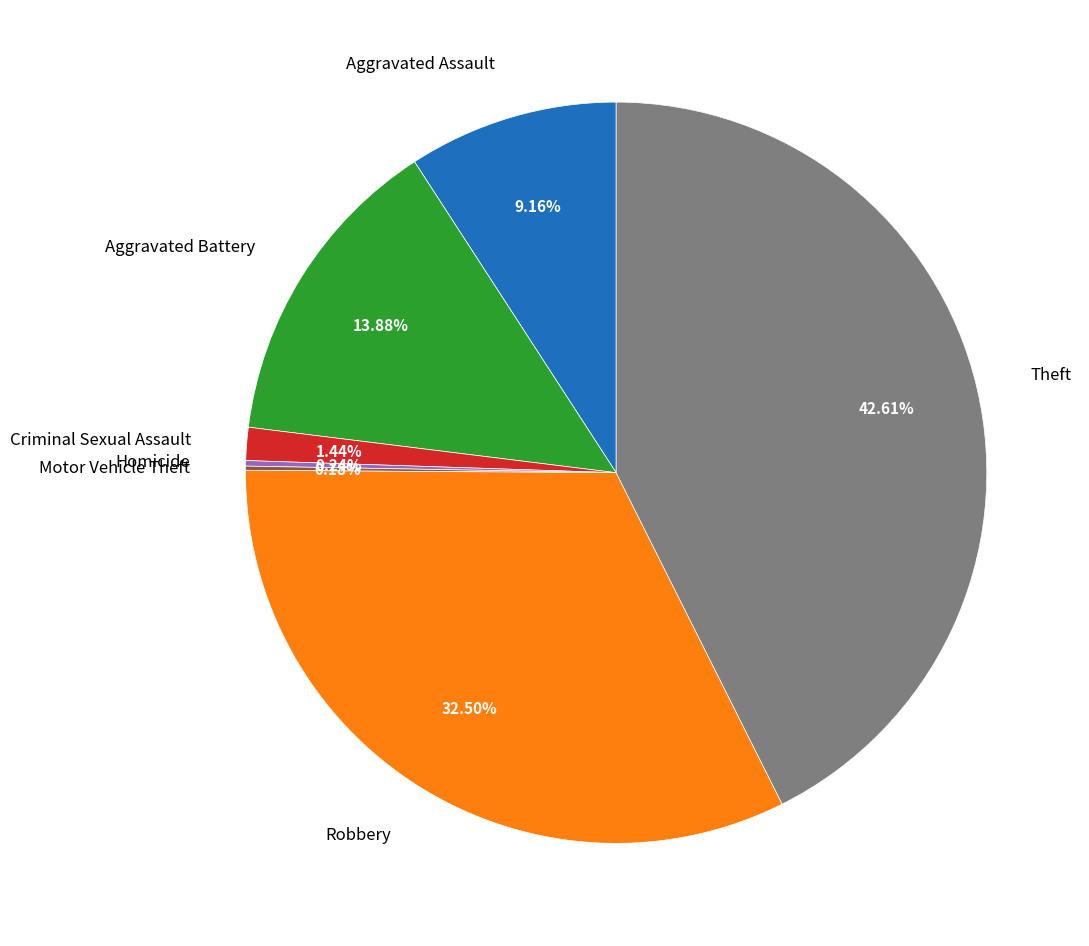

Which has a higher value, Theft or Aggravated Battery?

Theft